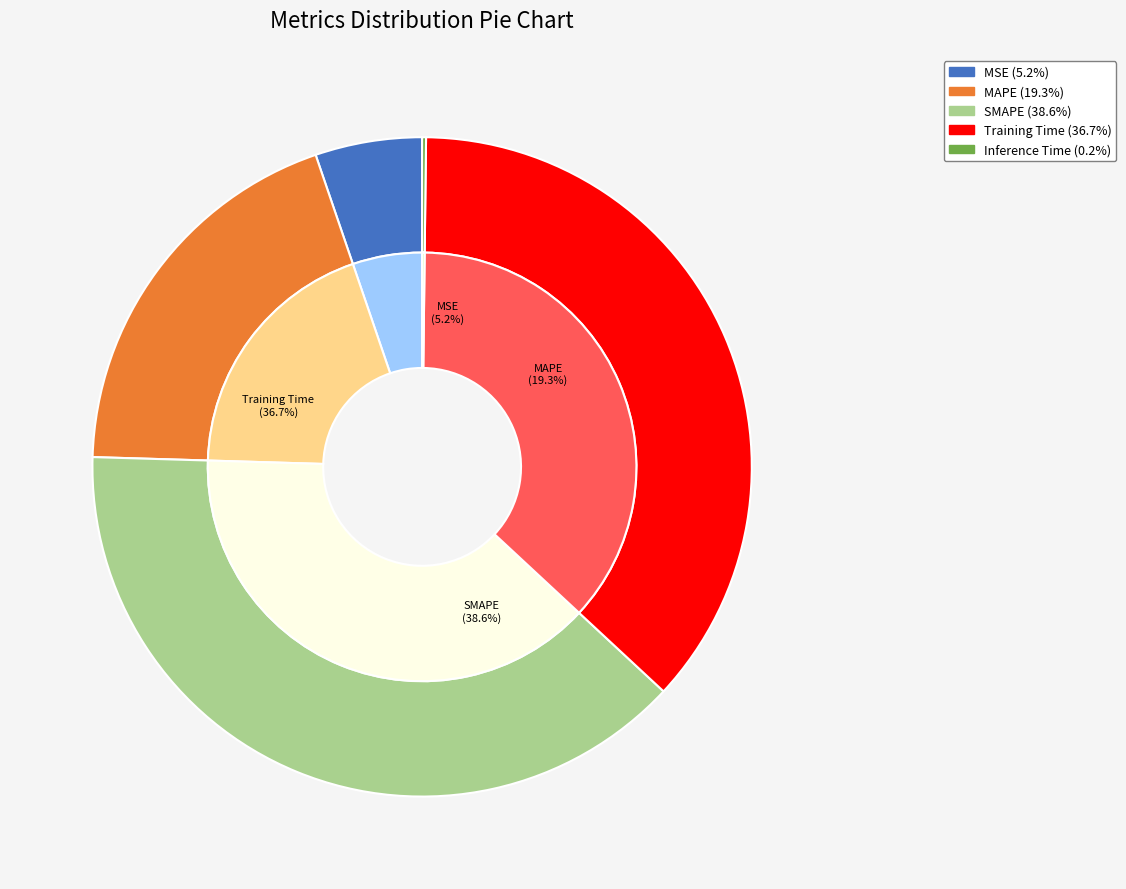

Does MSE account for over 50% of the chart?

No